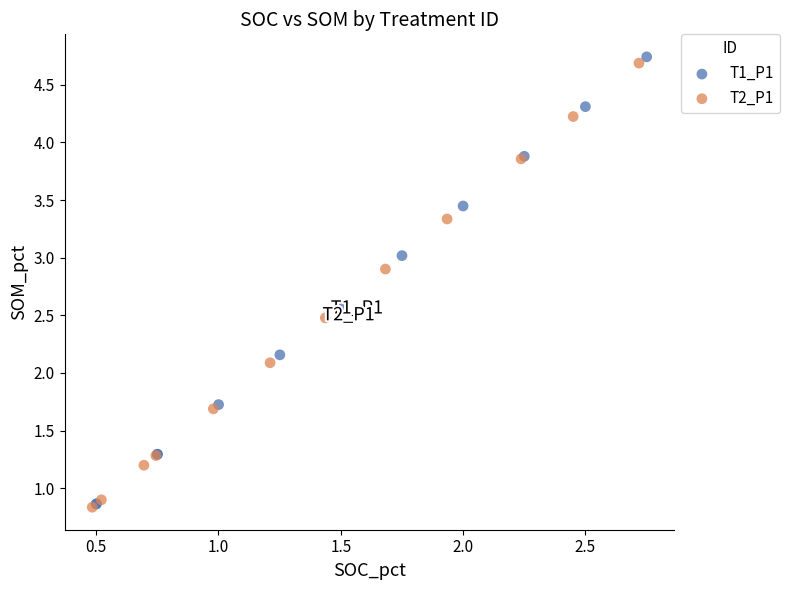

Which series has the widest spread of Y values?

T1_P1